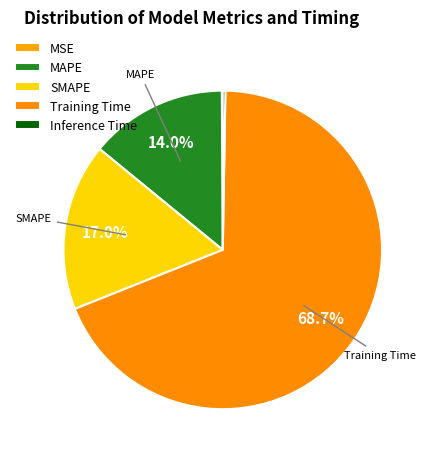

To the nearest percent, what is the average slice percentage?

20%